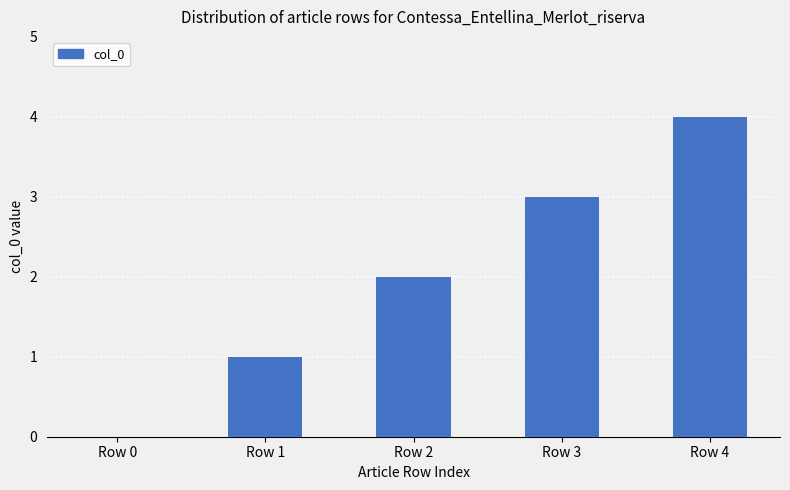

How many positive values are there?

4